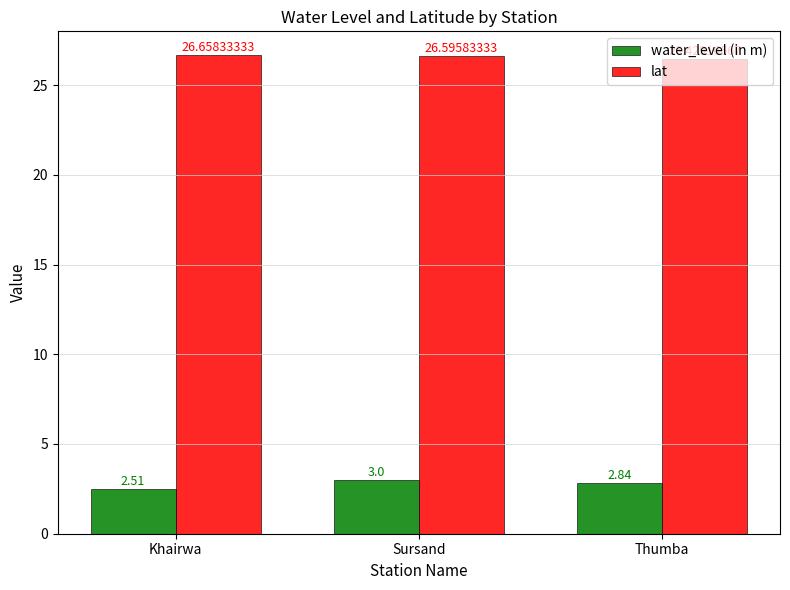

What is the sum of all lat values?

79.7